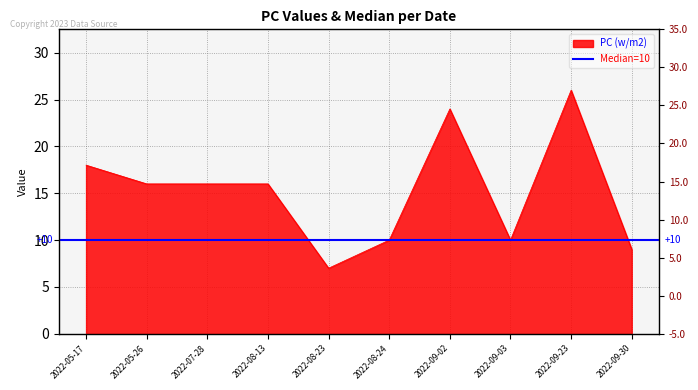

The value at 2022-08-23 is 7. True or false?

True